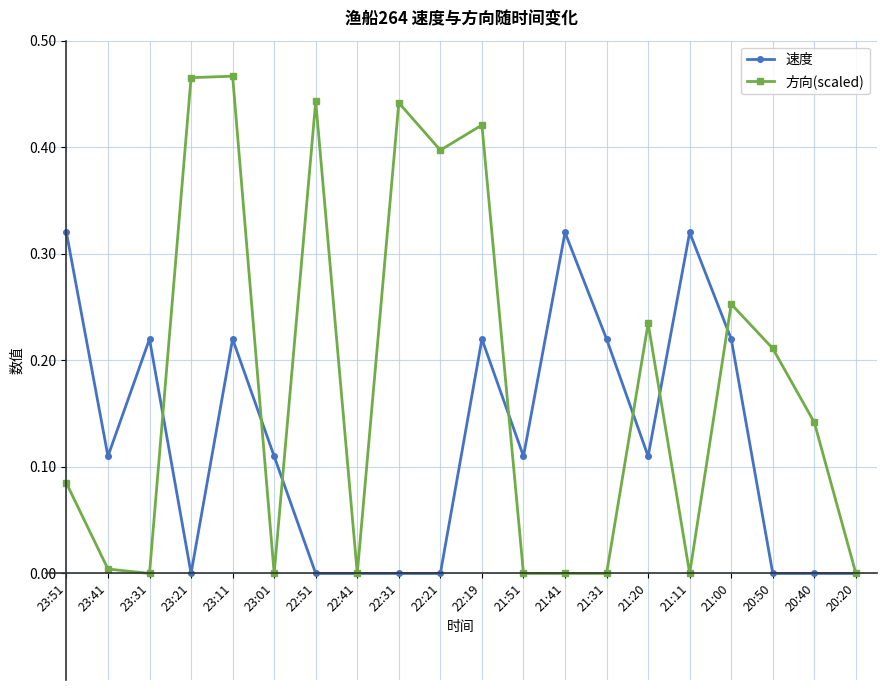

How many distinct data groups are displayed?

2